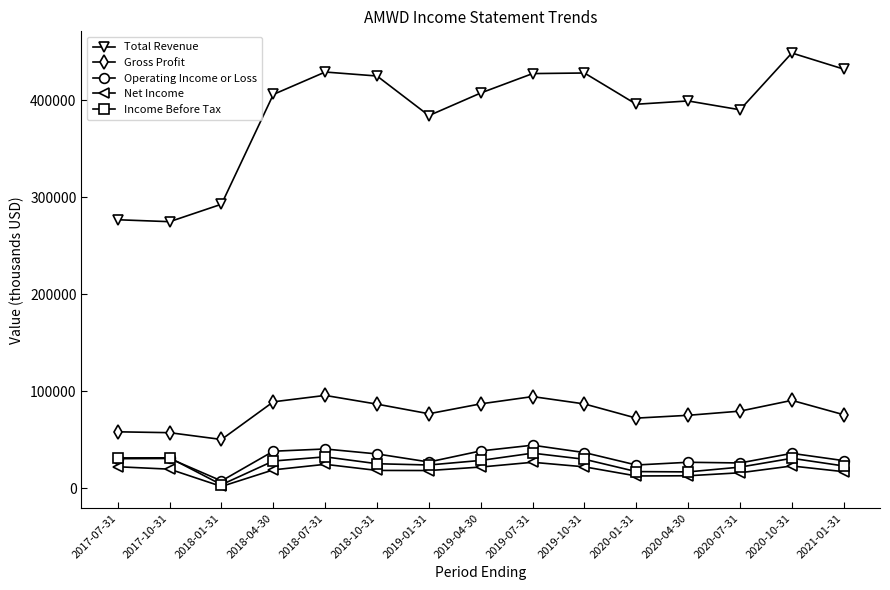

True or false: Gross Profit and Total Revenue intersect in this chart.

False